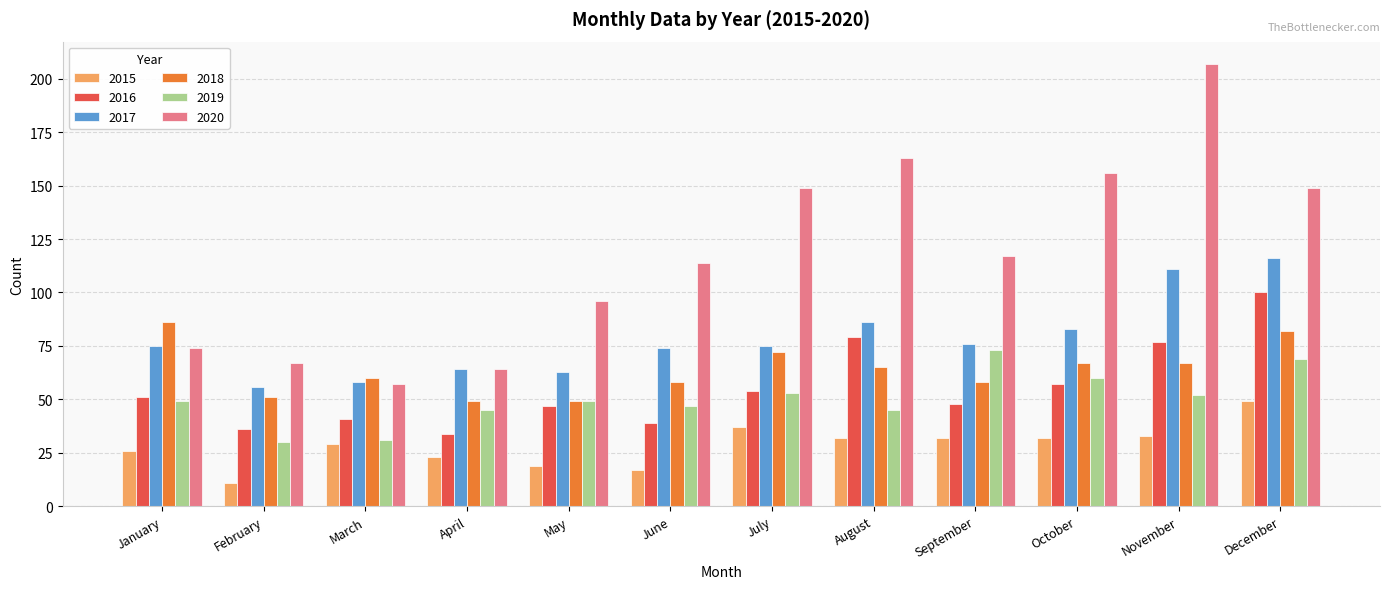

At which label does 2016 reach its peak?

December